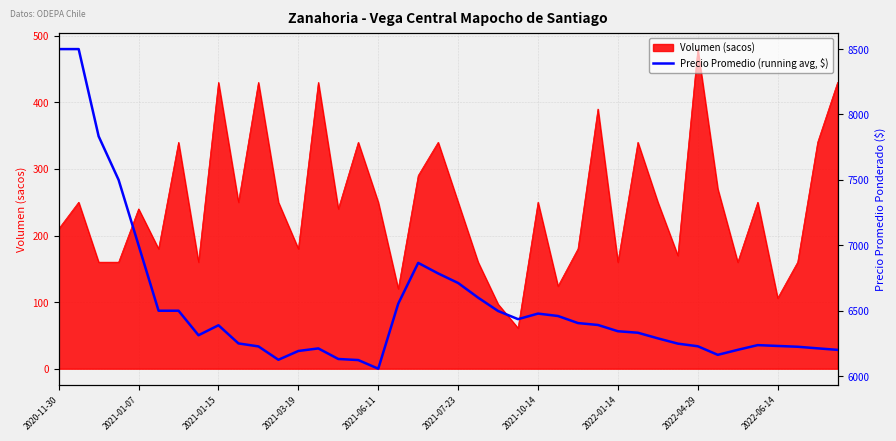

How many lines are shown in the chart?

1